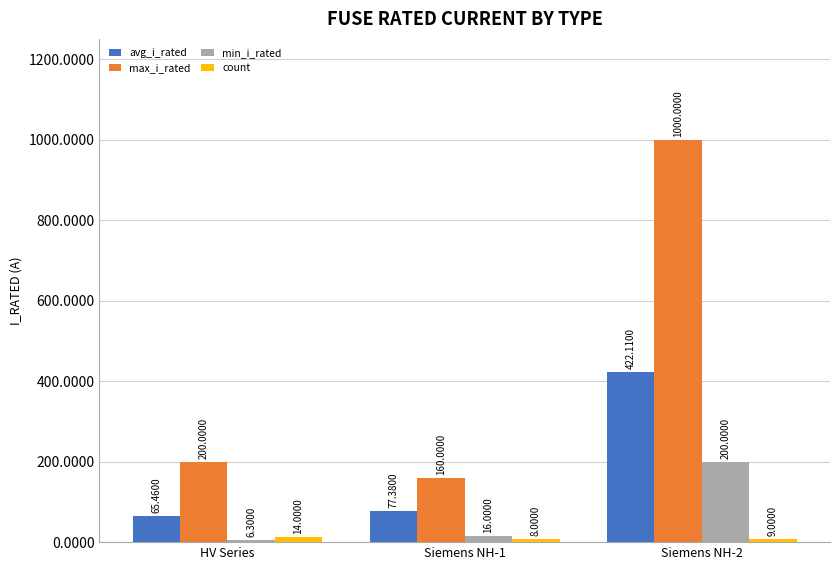

What is the sum of all min_i_rated values?

222.3